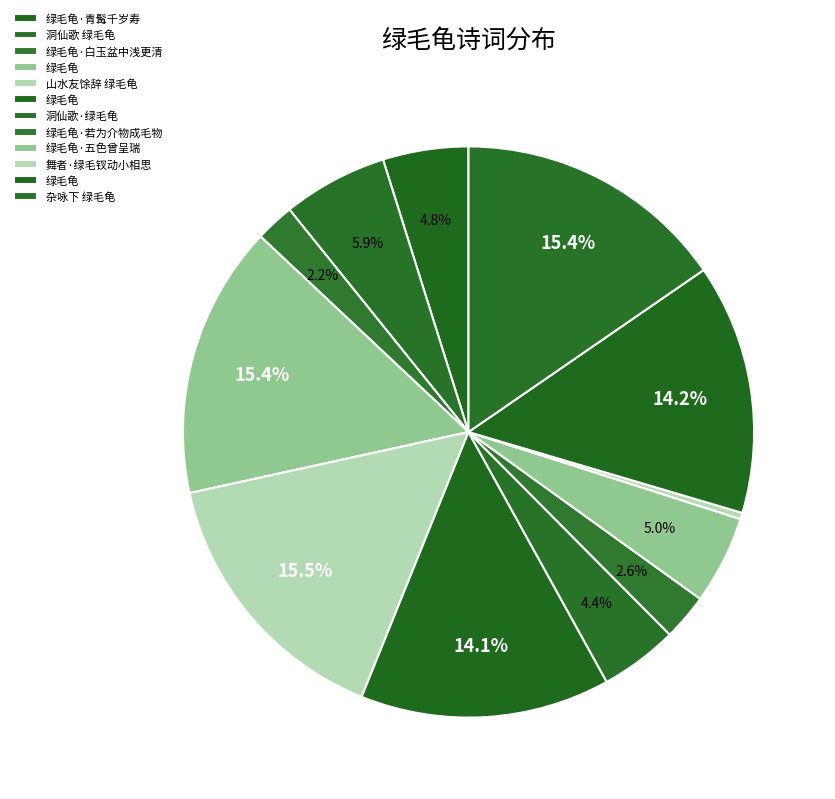

How many segments does this pie chart have?

12